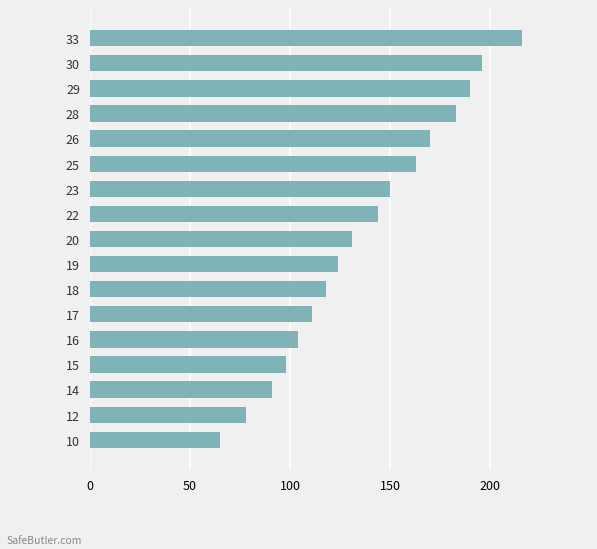

At which label is the value closest to 140?

22